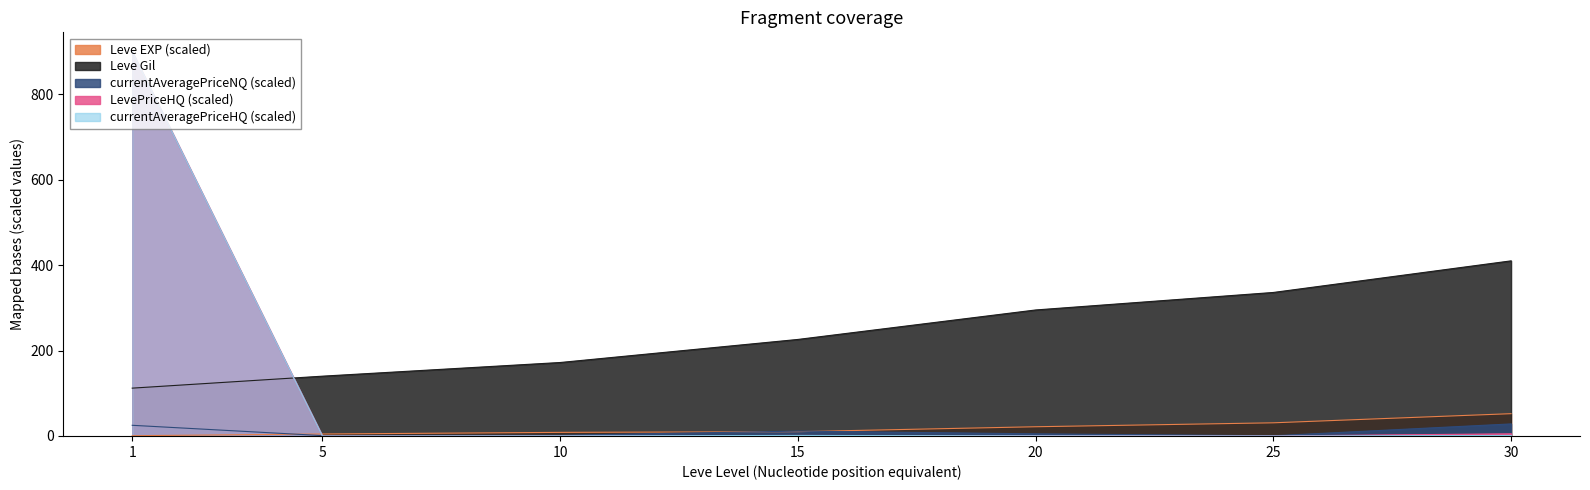

True or false: Leve Gil and Leve EXP cross at least once.

False